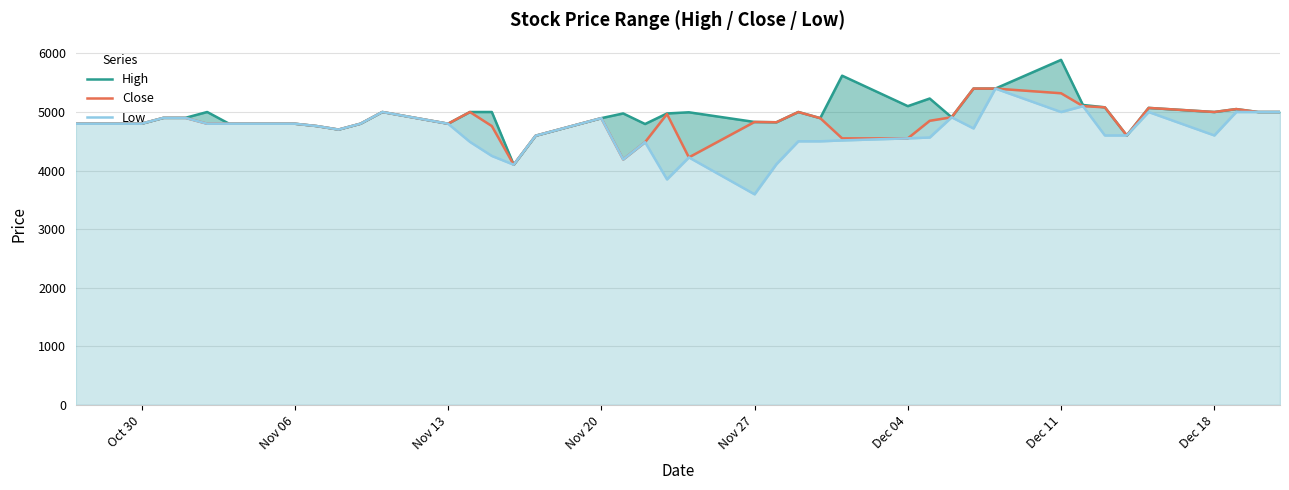

Is it true that Low equals 2254 at 34?

False